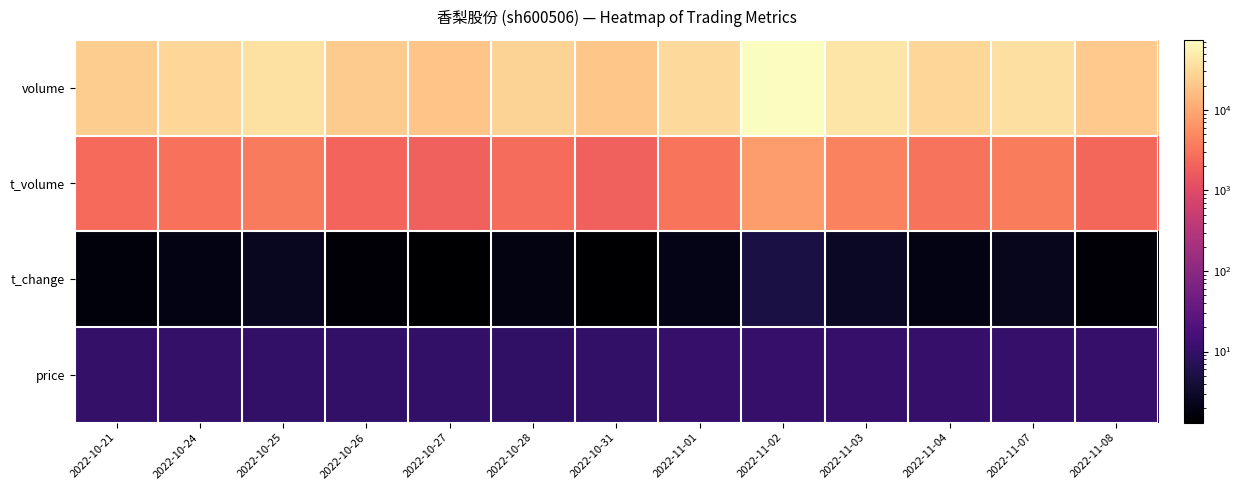

Reading right to left, list all the values displayed in this chart.

volume: 2022-11-08=22046.0	2022-11-07=36679.0	2022-11-04=29159.0	2022-11-03=41674.0	2022-11-02=74052.0	2022-11-01=31580.0	2022-10-31=20086.0	2022-10-28=27550.0	2022-10-27=19331.0	2022-10-26=22927.0	2022-10-25=38163.0	2022-10-24=28943.0	2022-10-21=23846.0
t_volume: 2022-11-08=2311.0	2022-11-07=3853.0	2022-11-04=3005.0	2022-11-03=4299.0	2022-11-02=7722.0	2022-11-01=3262.0	2022-10-31=1908.0	2022-10-28=2579.0	2022-10-27=1890.0	2022-10-26=2210.0	2022-10-25=3618.0	2022-10-24=2895.0	2022-10-21=2442.0
t_change: 2022-11-08=1.5	2022-11-07=2.5	2022-11-04=2.0	2022-11-03=2.8	2022-11-02=5.0	2022-11-01=2.1	2022-10-31=1.4	2022-10-28=1.9	2022-10-27=1.3	2022-10-26=1.6	2022-10-25=2.6	2022-10-24=2.0	2022-10-21=1.6
price: 2022-11-08=10.5	2022-11-07=10.6	2022-11-04=10.3	2022-11-03=10.3	2022-11-02=10.4	2022-11-01=10.4	2022-10-31=9.5	2022-10-28=9.3	2022-10-27=9.7	2022-10-26=9.6	2022-10-25=9.5	2022-10-24=9.9	2022-10-21=10.1